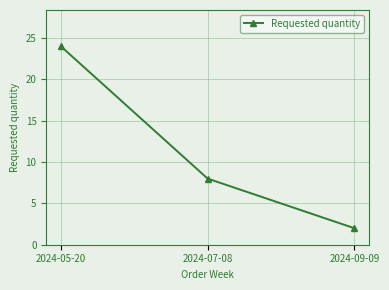

Reading left to right, extract all data points from this chart.

2024-05-20=24	2024-07-08=8	2024-09-09=2